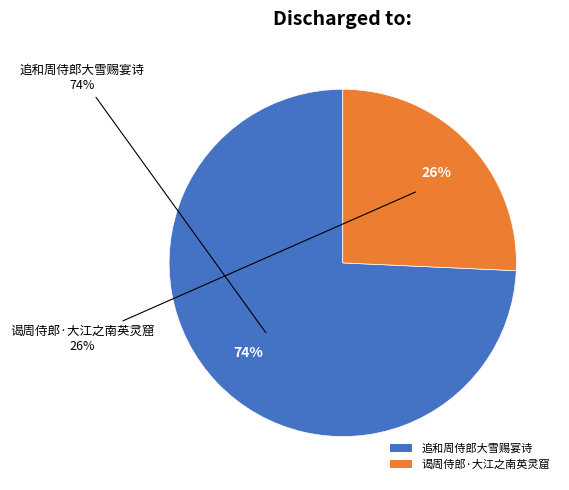

Between 谒周侍郎·大江之南英灵窟 and 追和周侍郎大雪赐宴诗, which is larger?

追和周侍郎大雪赐宴诗